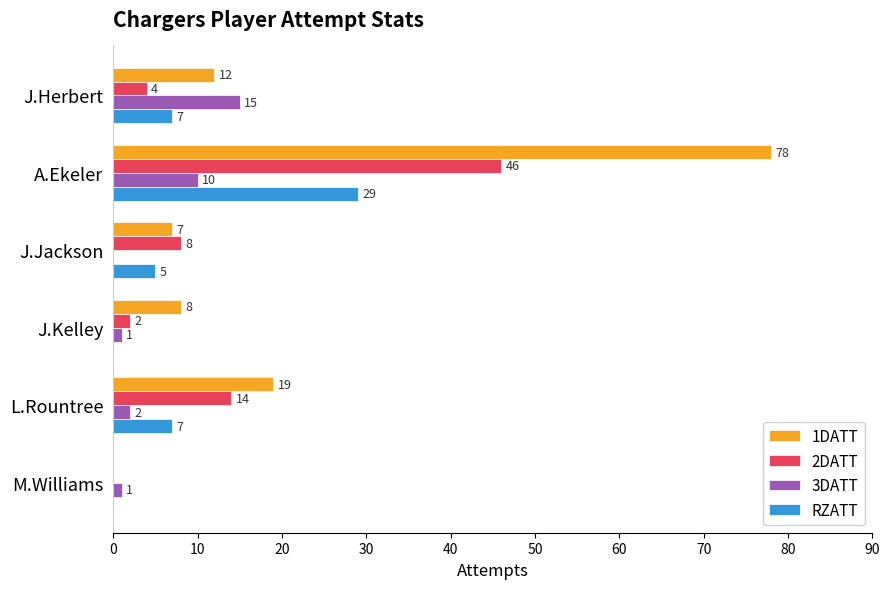

How many values in 1DATT are above zero?

5